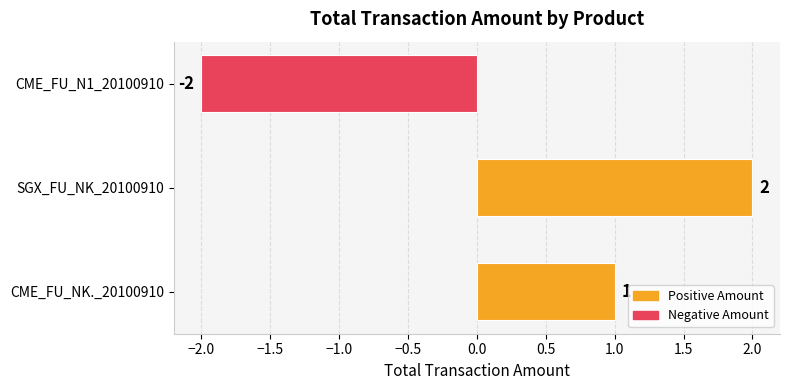

Reading top to bottom, list all the values displayed in this chart.

-2	2	1